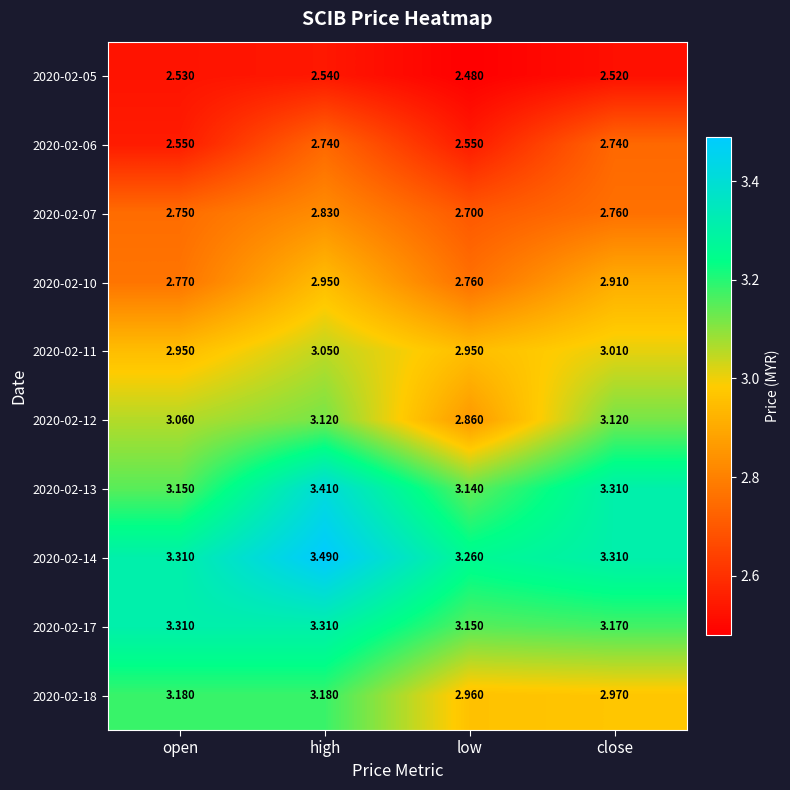

At which label does 2020-02-11 first exceed 3?

high